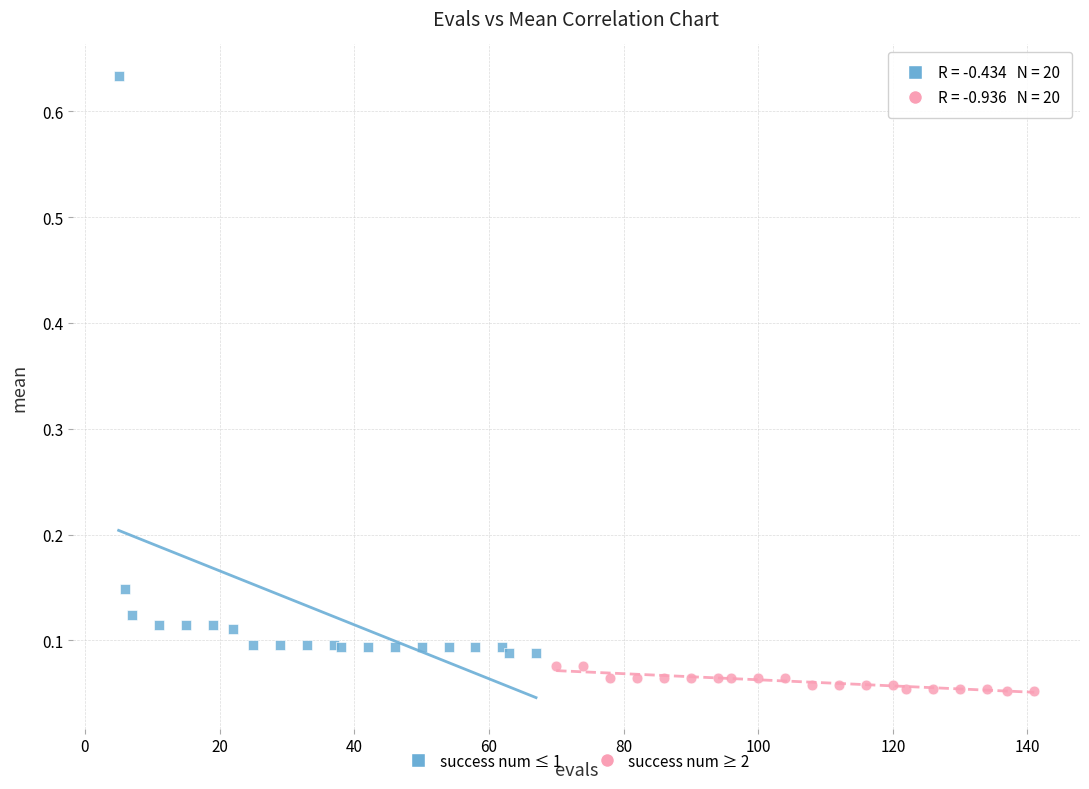

Which series reaches the maximum Y coordinate?

success num ≤ 1